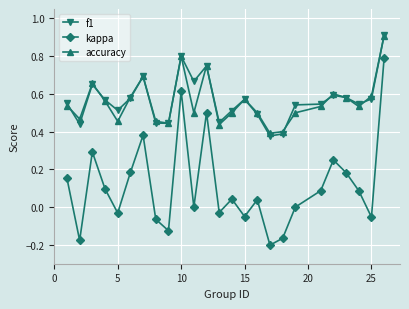

Which series has the widest spread of values?

kappa